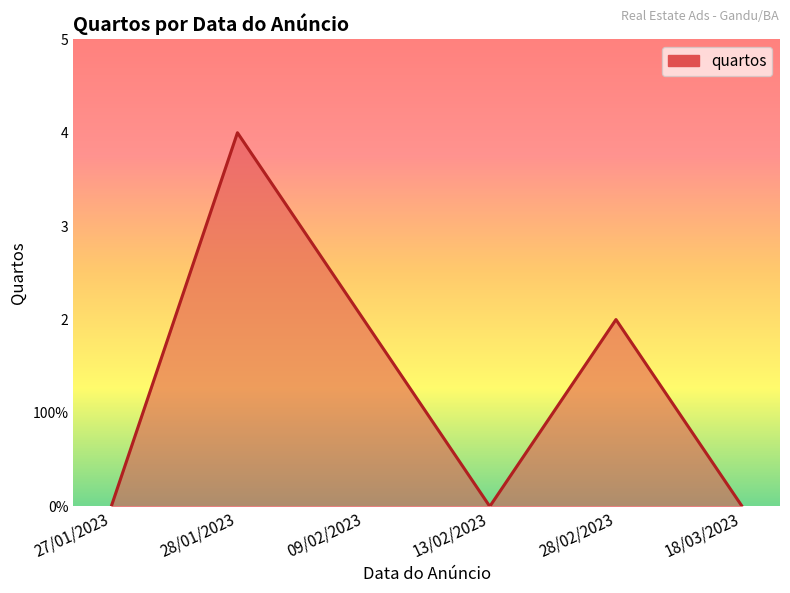

Count the values in the range 0 to 2.

5